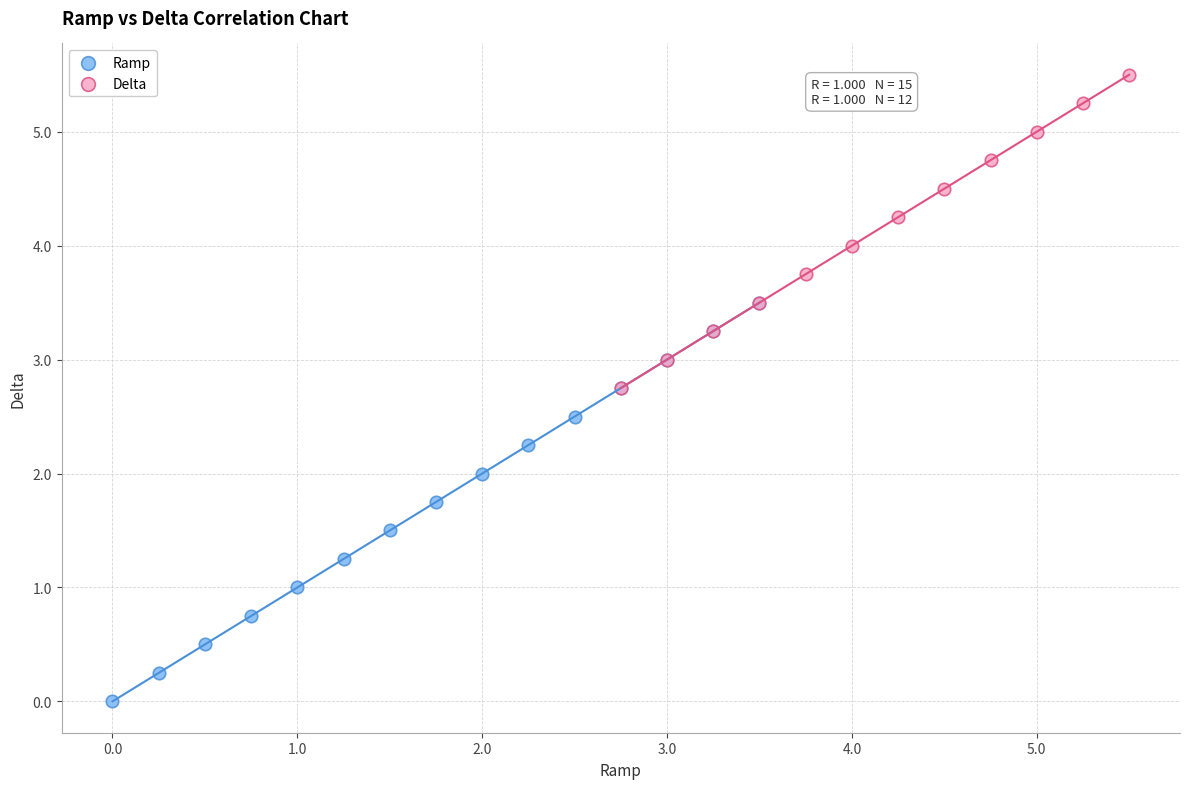

Which series reaches the maximum Y coordinate?

Delta